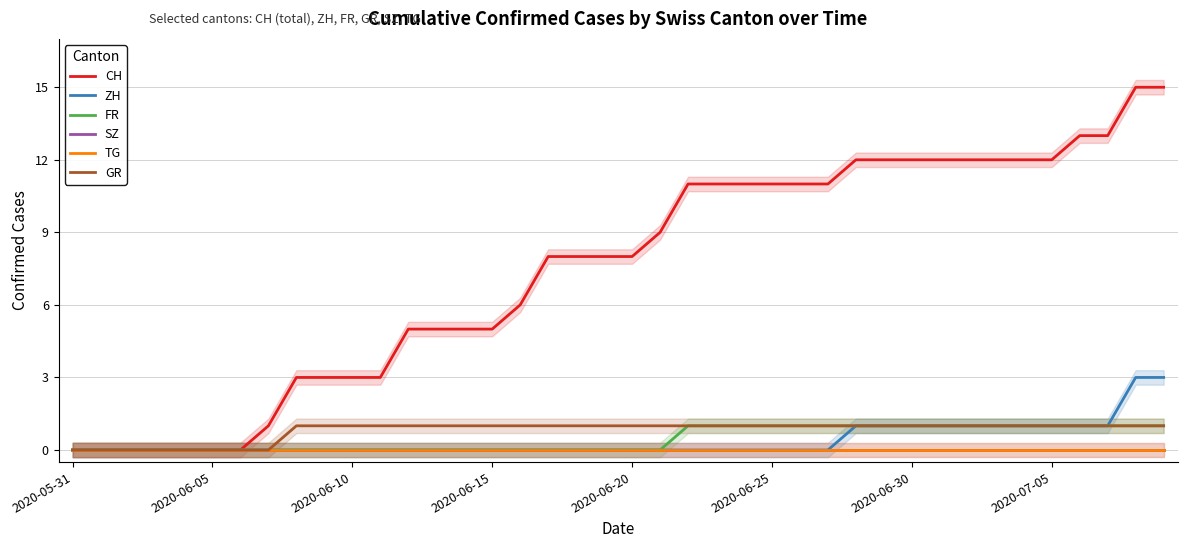

Reading right to left, extract all data points from this chart.

CH: 15	15	13	13	12	12	12	12	12	12	12	12	11	11	11	11	11	11	9	8	8	8	8	6	5	5	5	5	3	3	3	3	1	0	0	0	0	0	0	0
ZH: 3	3	1	1	1	1	1	1	1	1	1	1	0	0	0	0	0	0	0	0	0	0	0	0	0	0	0	0	0	0	0	0	0	0	0	0	0	0	0	0
FR: 1	1	1	1	1	1	1	1	1	1	1	1	1	1	1	1	1	1	0	0	0	0	0	0	0	0	0	0	0	0	0	0	0	0	0	0	0	0	0	0
SZ: 0	0	0	0	0	0	0	0	0	0	0	0	0	0	0	0	0	0	0	0	0	0	0	0	0	0	0	0	0	0	0	0	0	0	0	0	0	0	0	0
TG: 0	0	0	0	0	0	0	0	0	0	0	0	0	0	0	0	0	0	0	0	0	0	0	0	0	0	0	0	0	0	0	0	0	0	0	0	0	0	0	0
GR: 1	1	1	1	1	1	1	1	1	1	1	1	1	1	1	1	1	1	1	1	1	1	1	1	1	1	1	1	1	1	1	1	0	0	0	0	0	0	0	0